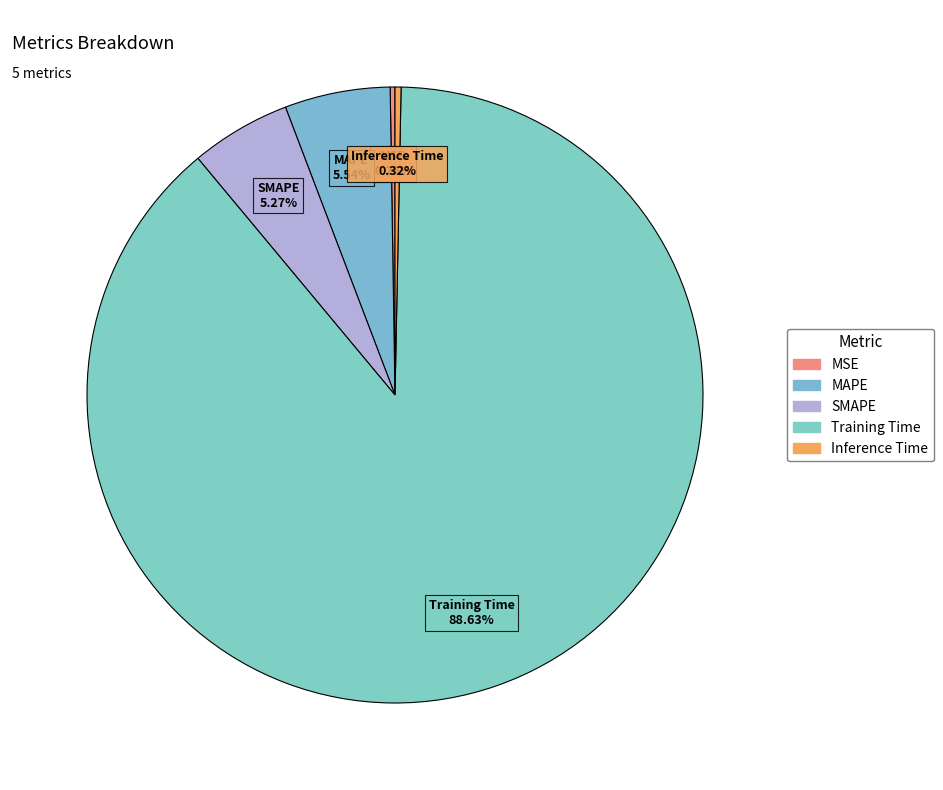

What is the majority slice?

Training Time